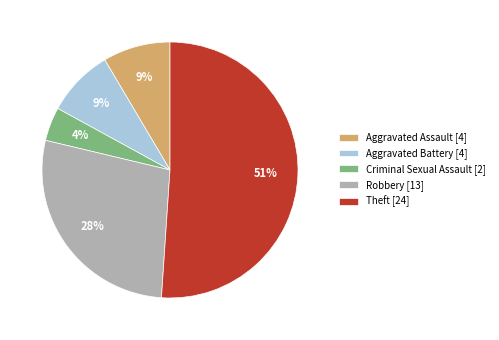

Is there any slice that represents more than half of the pie?

Yes